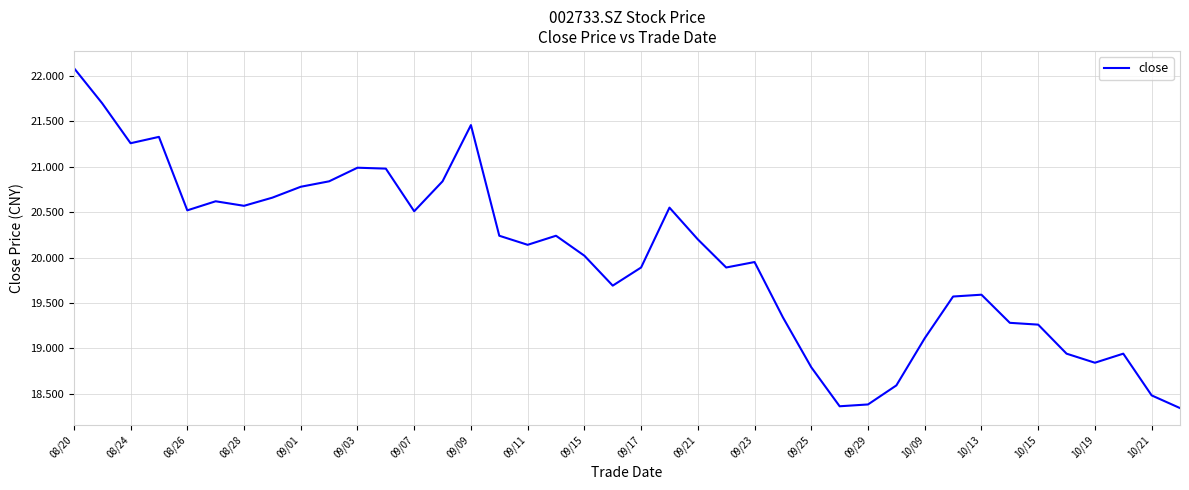

True or false: the data has more than 1 interior local peaks.

True